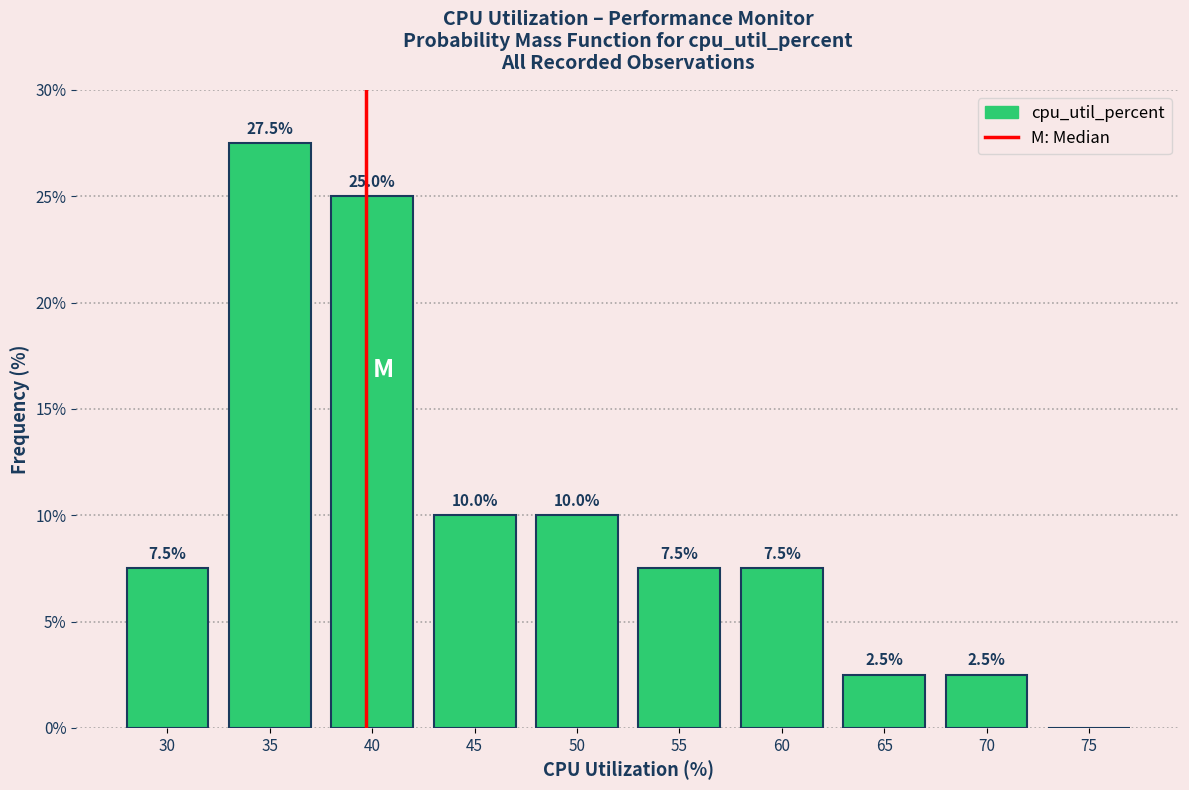

Reading left to right, transcribe all the data shown in this chart.

30=7.5	35=27.5	40=25.0	45=10.0	50=10.0	55=7.5	60=7.5	65=2.5	70=2.5	75=0.0